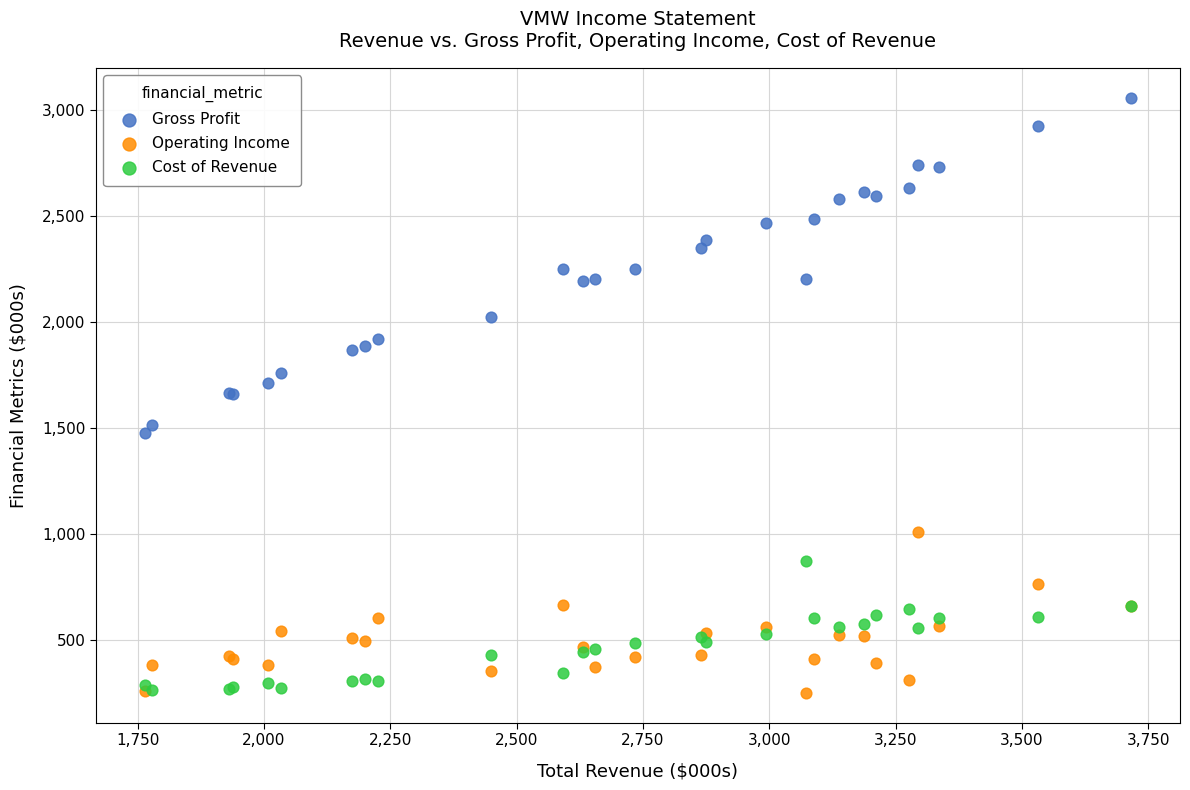

Which series contains the highest Y value?

Gross Profit